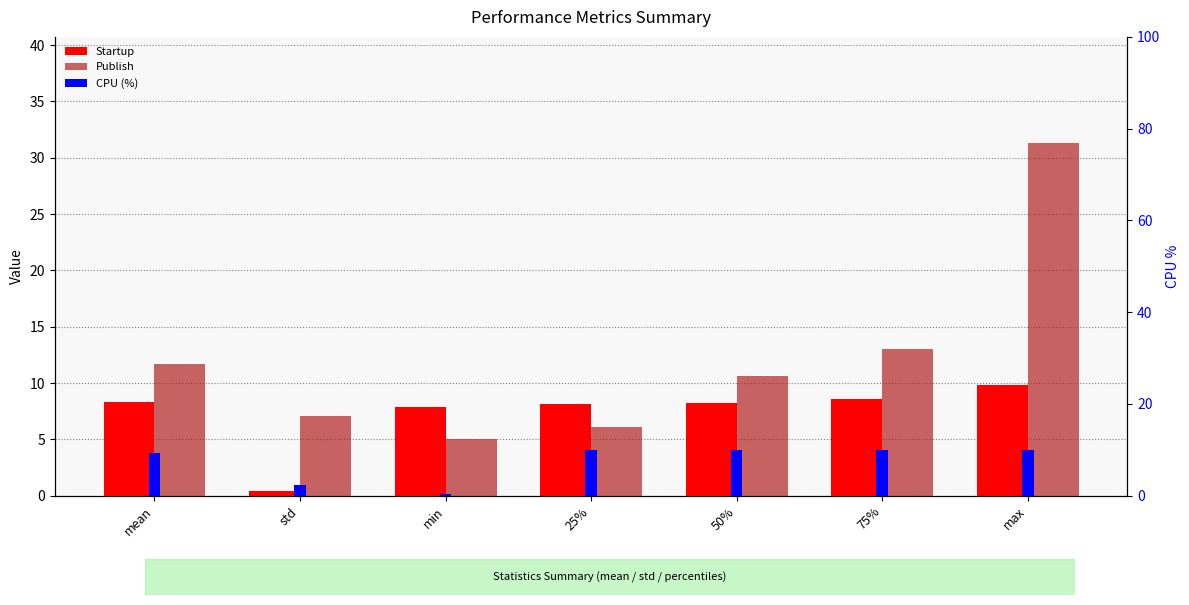

At which label is CPU (%) closest to 5?

std